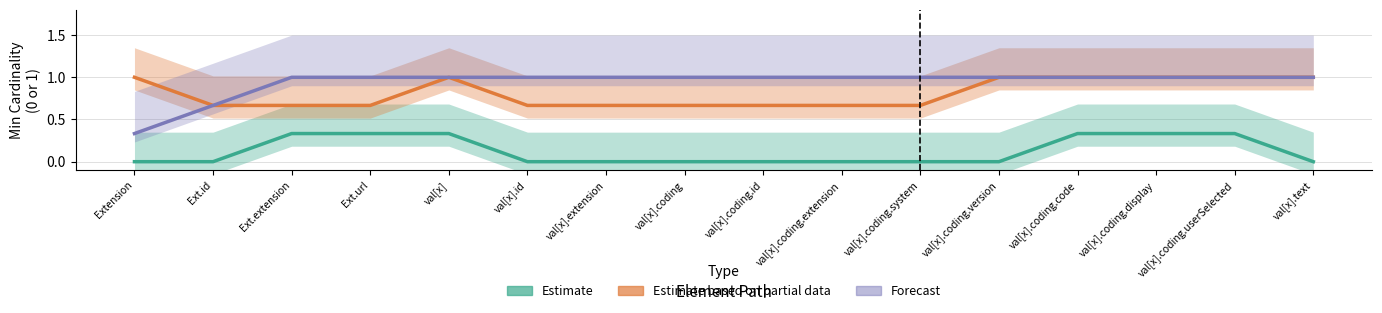

At Ext.extension, list the series in order from smallest to largest.

Estimate, Estimate based on partial data, Forecast